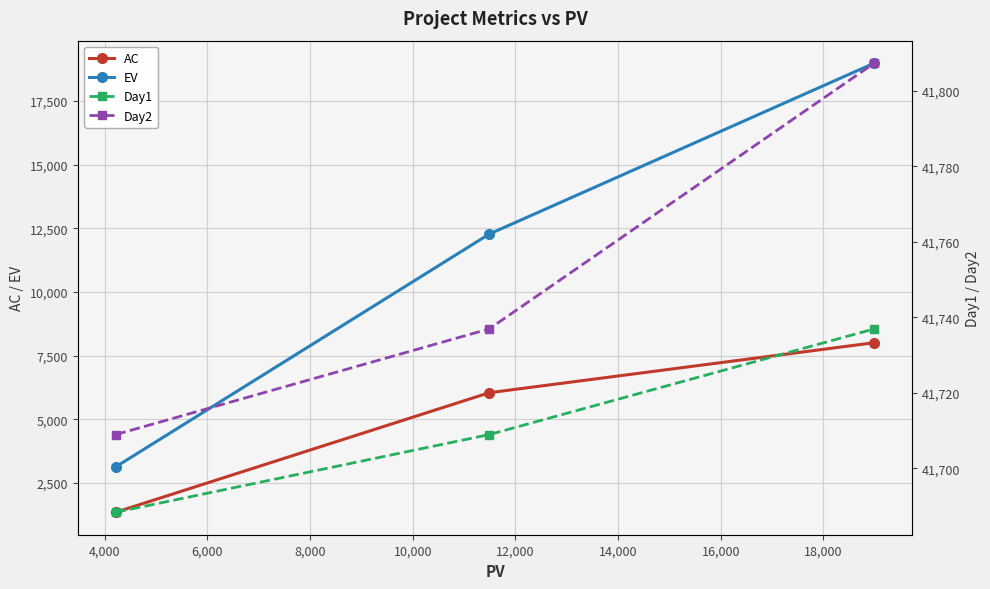

What is the maximum value for AC?

8010.0